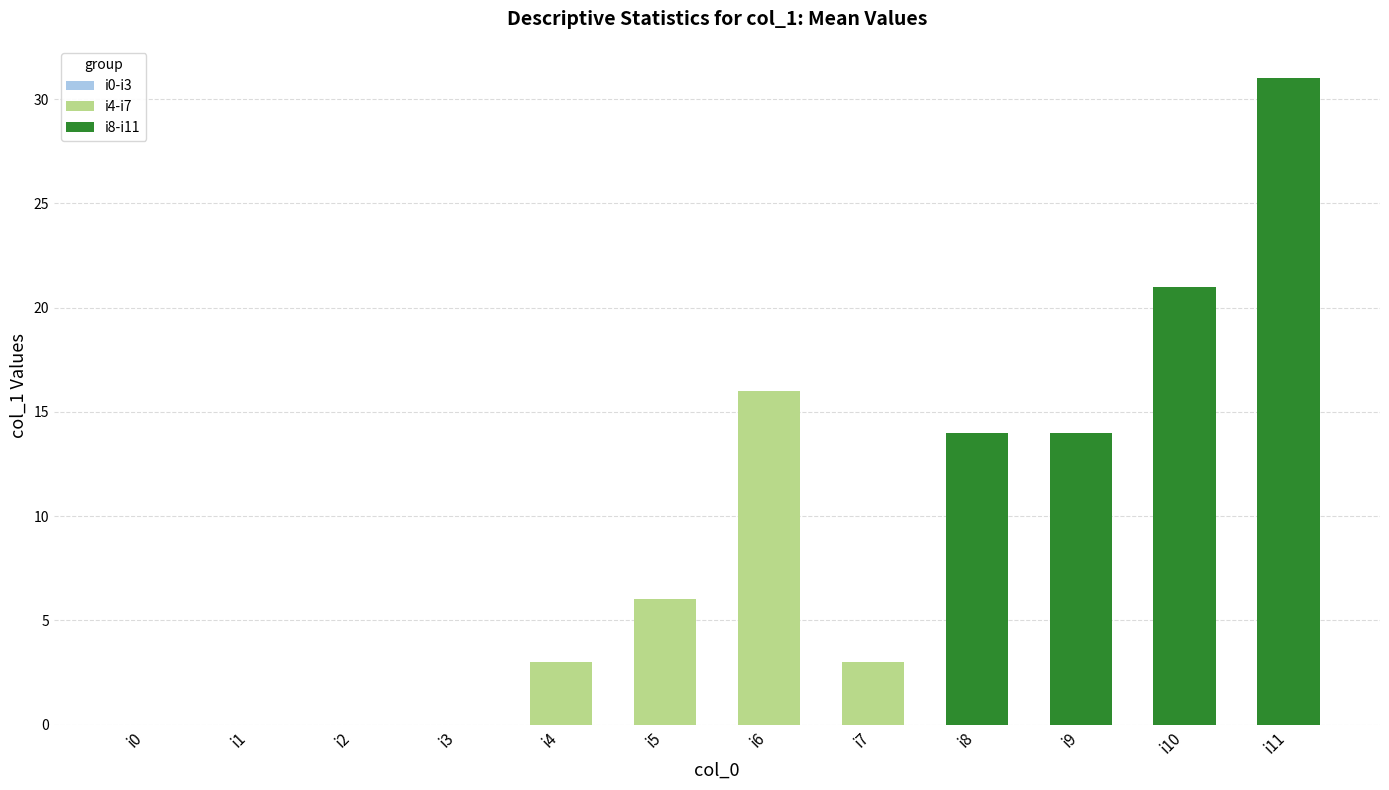

What is the difference between the second highest and second lowest values?

21